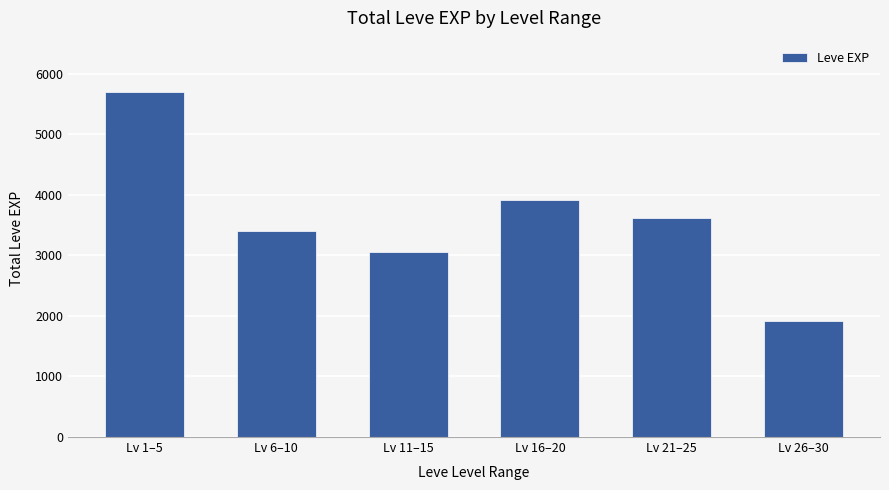

What is the change in value from Lv 11–15 to Lv 26–30?

-1140